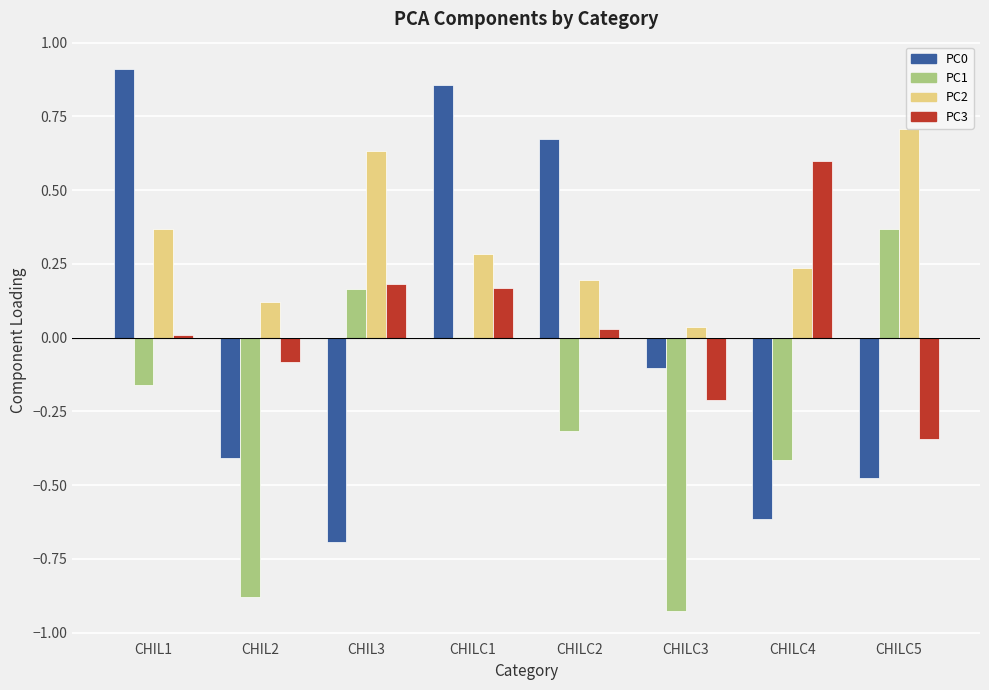

How many groups of bars are there?

8